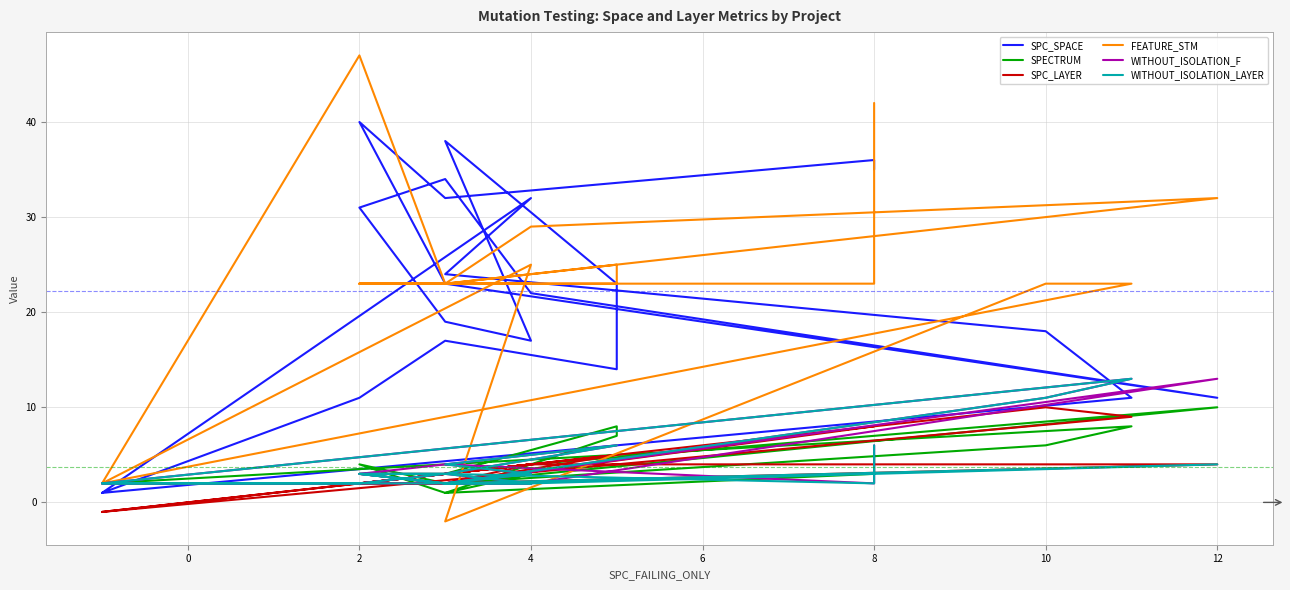

Where is the first local minimum for WITHOUT_ISOLATION_LAYER?

12